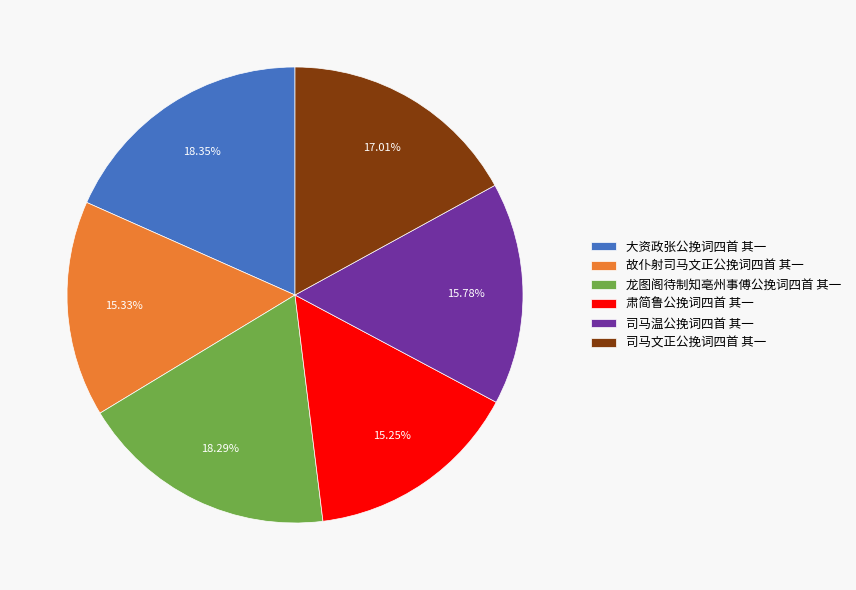

How many segments does this pie chart have?

6